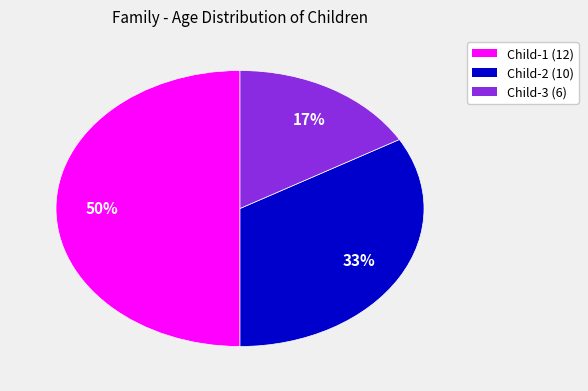

Count the number of slices in the pie.

3